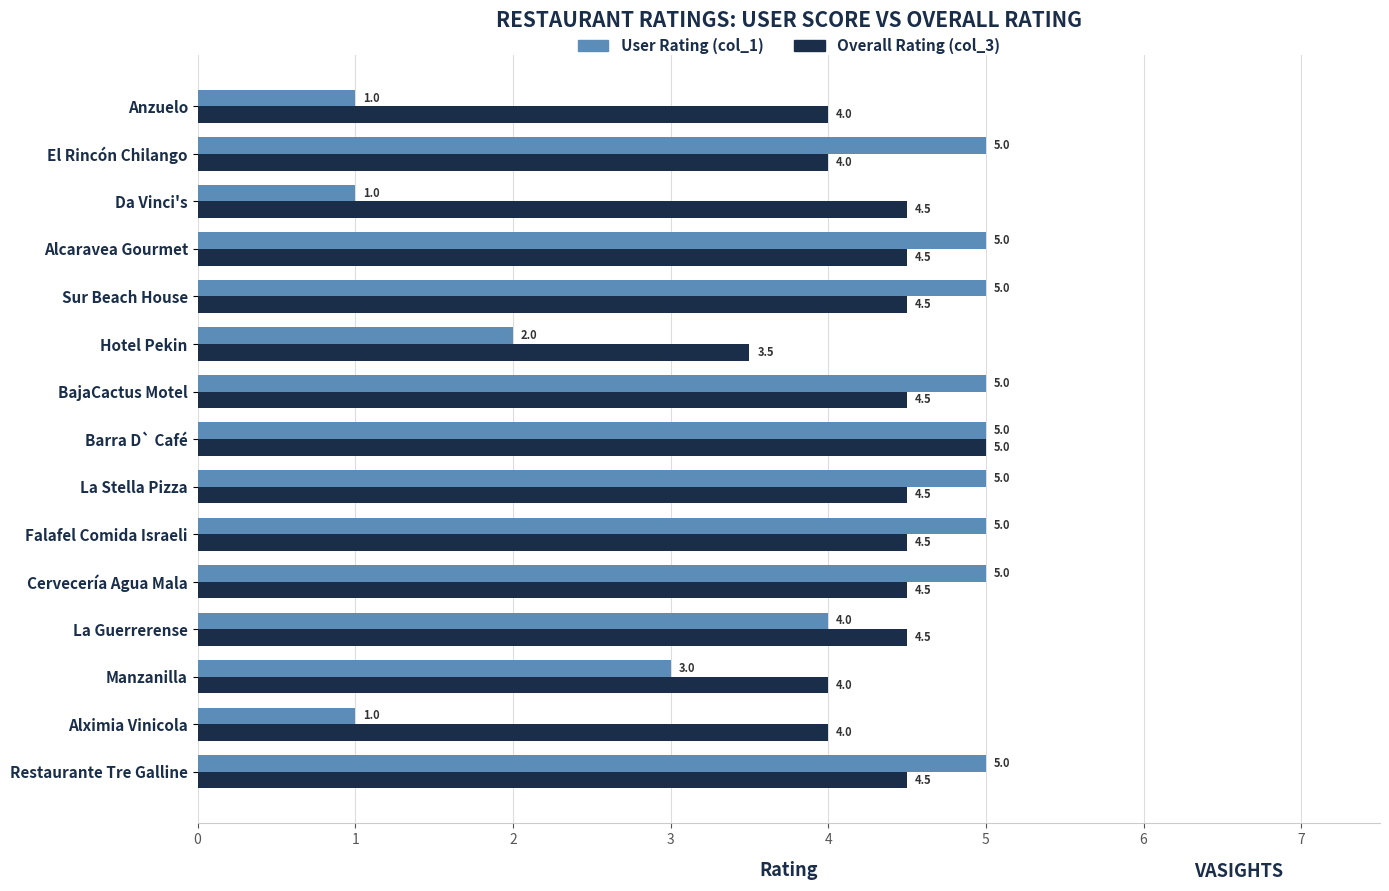

What is the highest value of the Overall Rating (col_3) series?

5.0